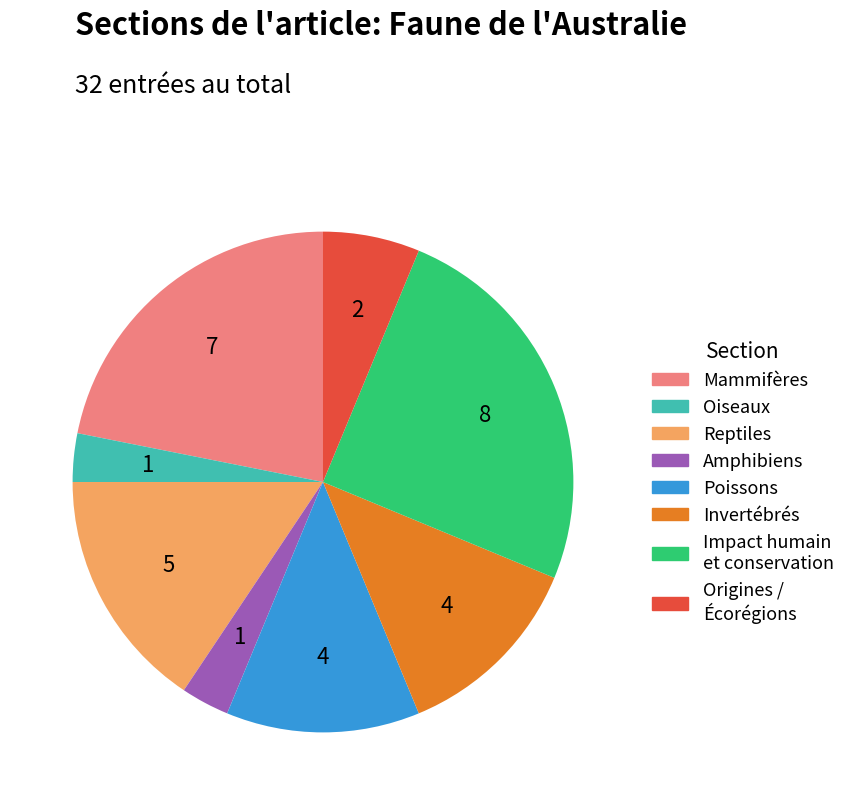

Do Reptiles and Impact humain et conservation together represent more than half of the pie?

No